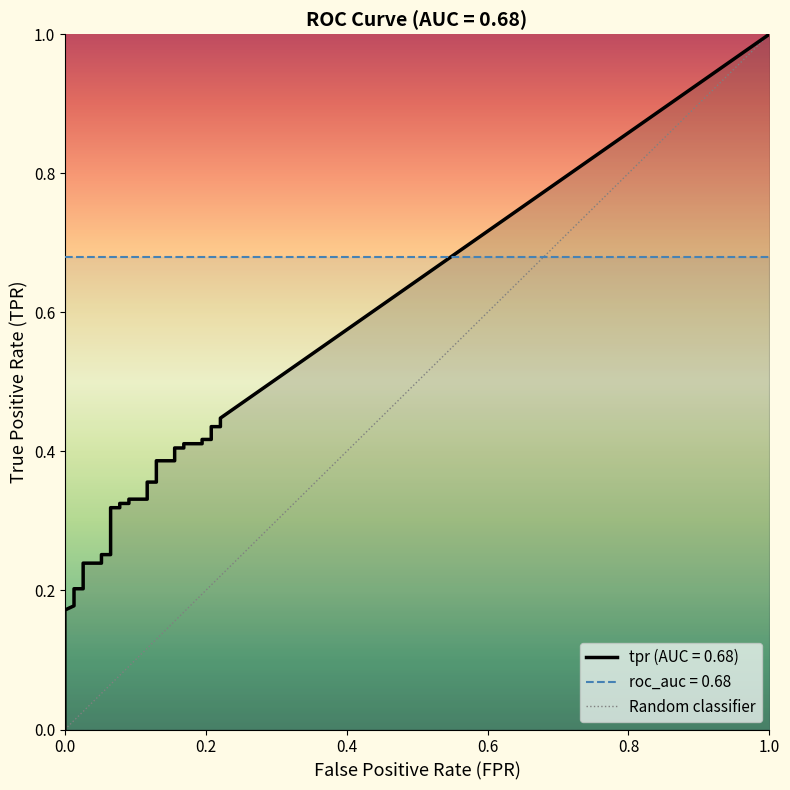

True or false: the data shows 2 at 1.0.

False